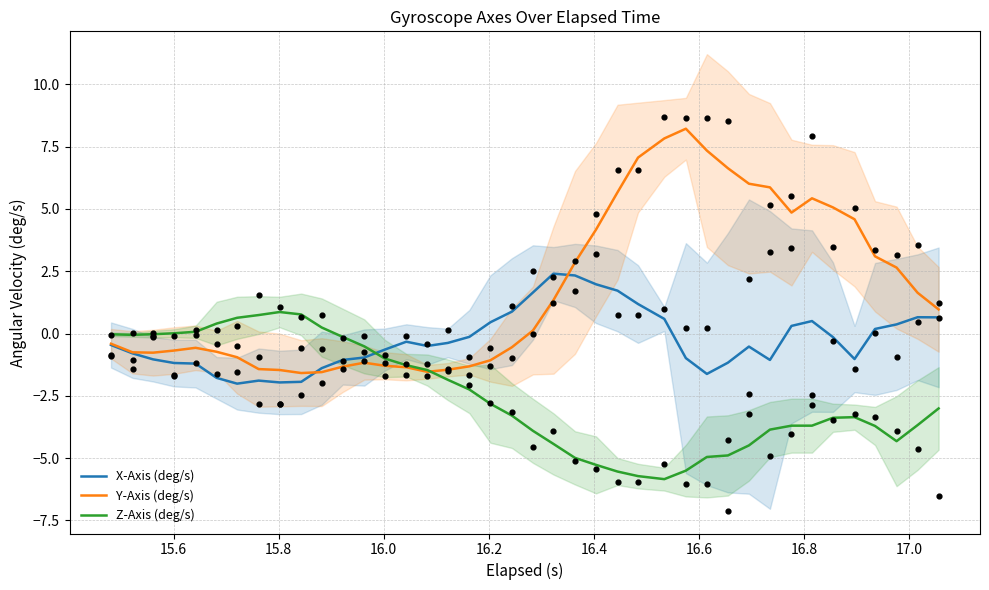

Which series has the largest total across all categories?

Y-Axis (deg/s)